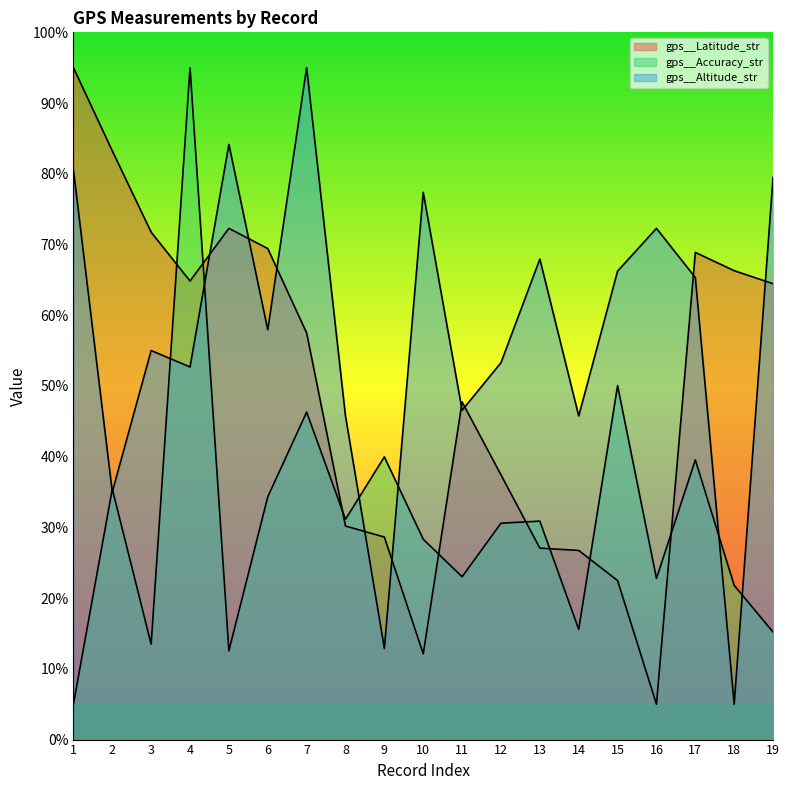

The value of gps__Accuracy_str at 18 is 9.7. True or false?

False